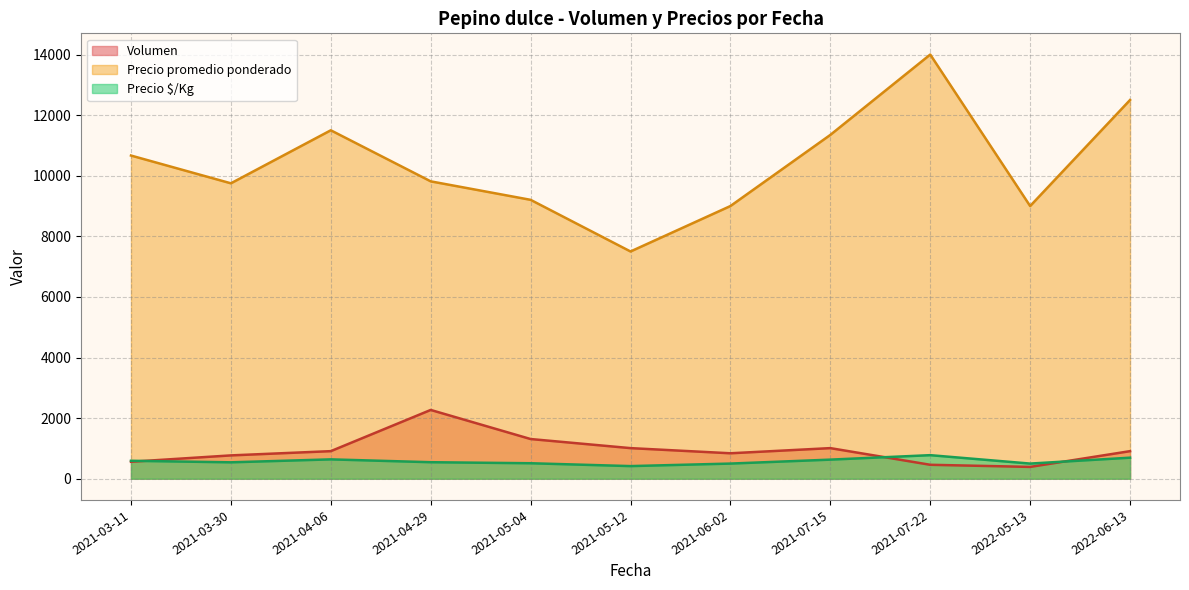

True or false: Precio promedio ponderado has more than 2 interior local peaks.

False